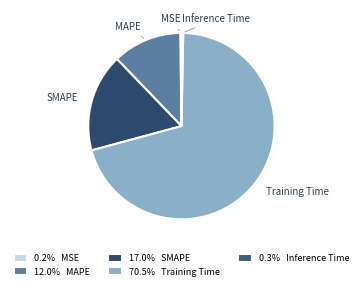

Is there any slice that represents more than half of the pie?

Yes